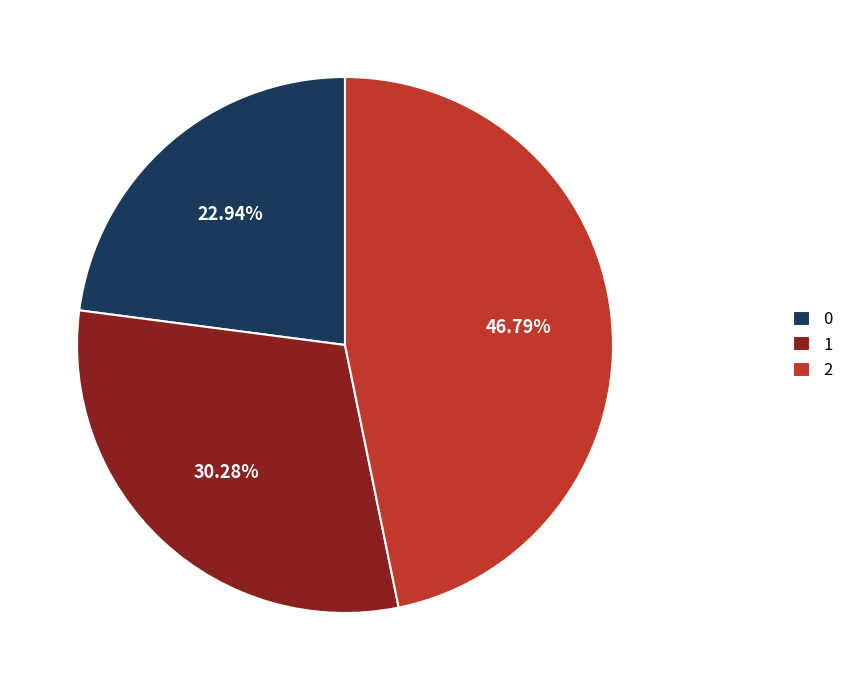

How much of the chart is everything except 0?

77.1%